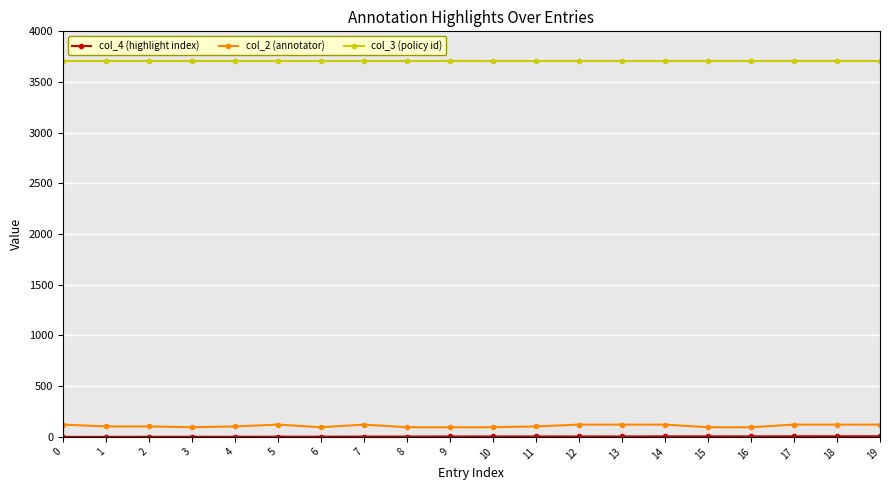

The value of col_3 (policy id) at 18 is 3710. True or false?

True